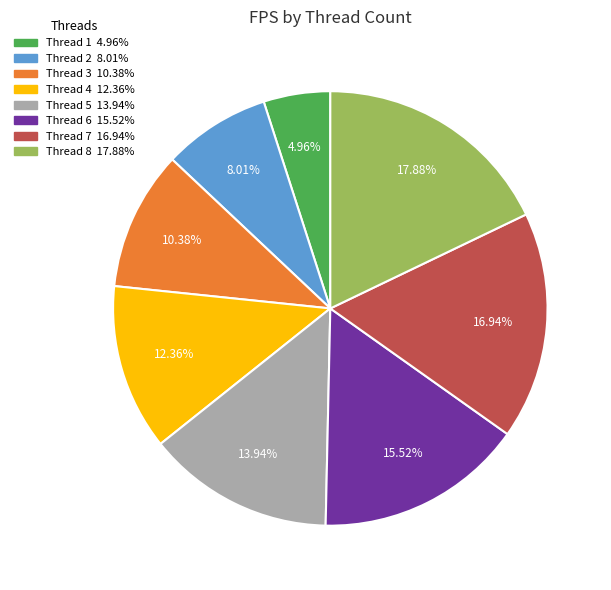

Is there any slice that represents more than half of the pie?

No